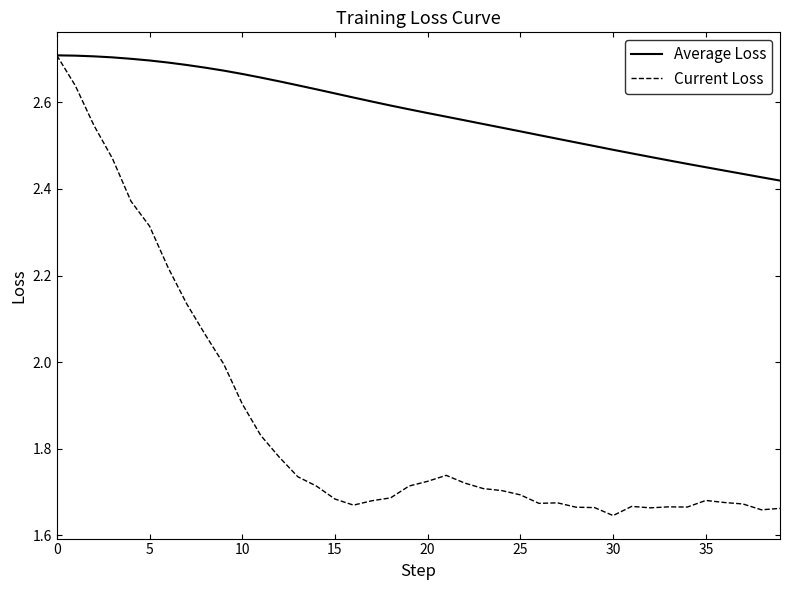

List the series in order of their overall mean, highest first.

Average Loss, Current Loss